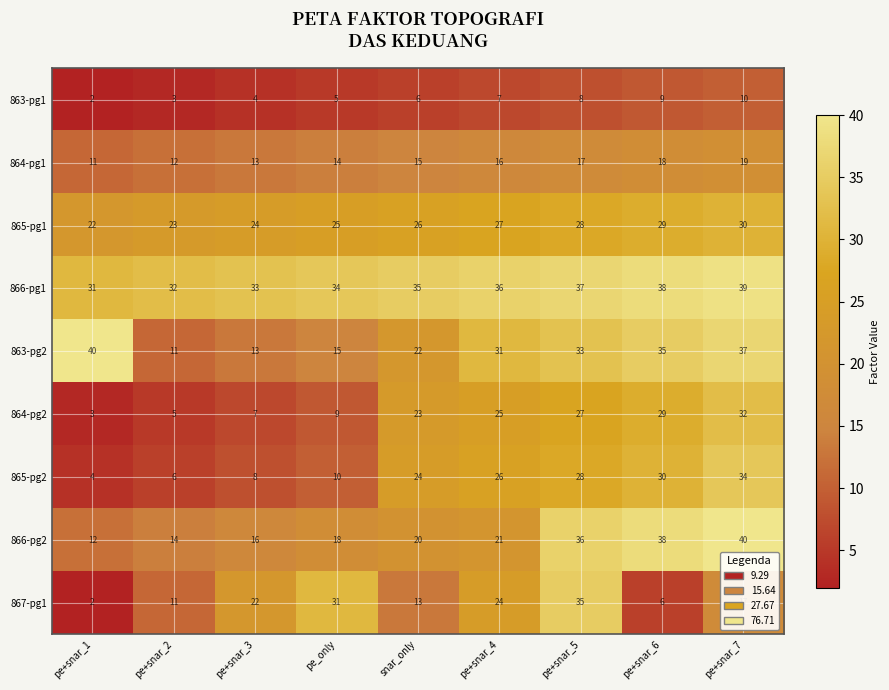

How many series are shown in this chart?

9